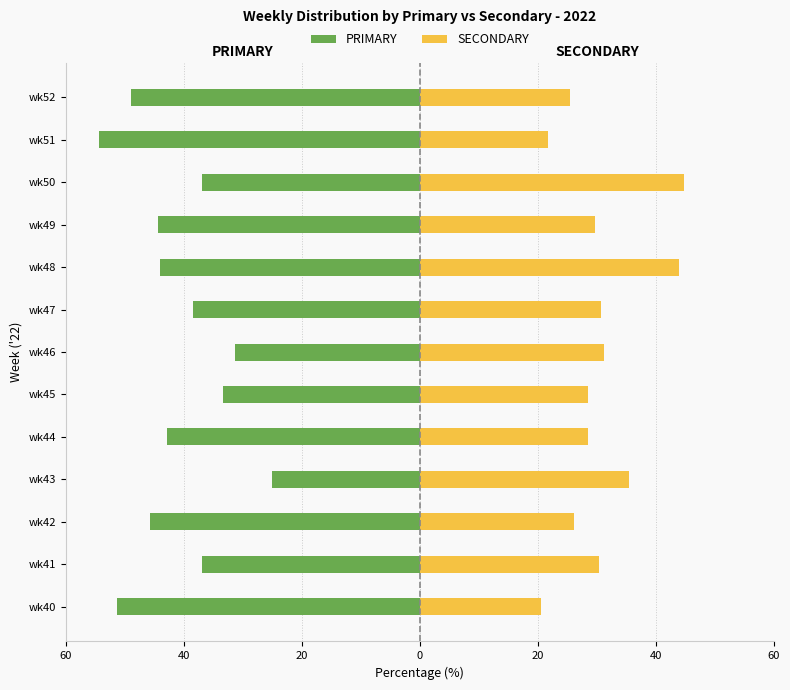

The PRIMARY series shows -55.7 at wk46. True or false?

False